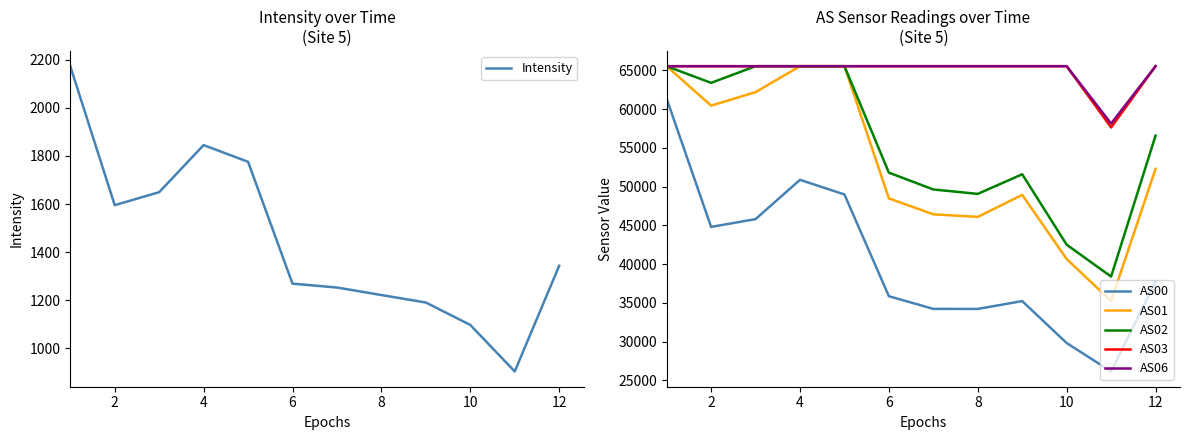

Is this an area chart (filled region under the line)?

No